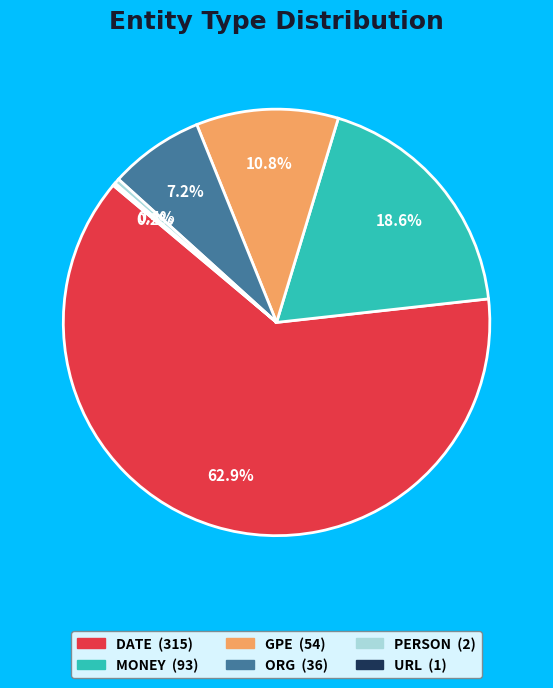

Is MONEY the majority of the pie?

No